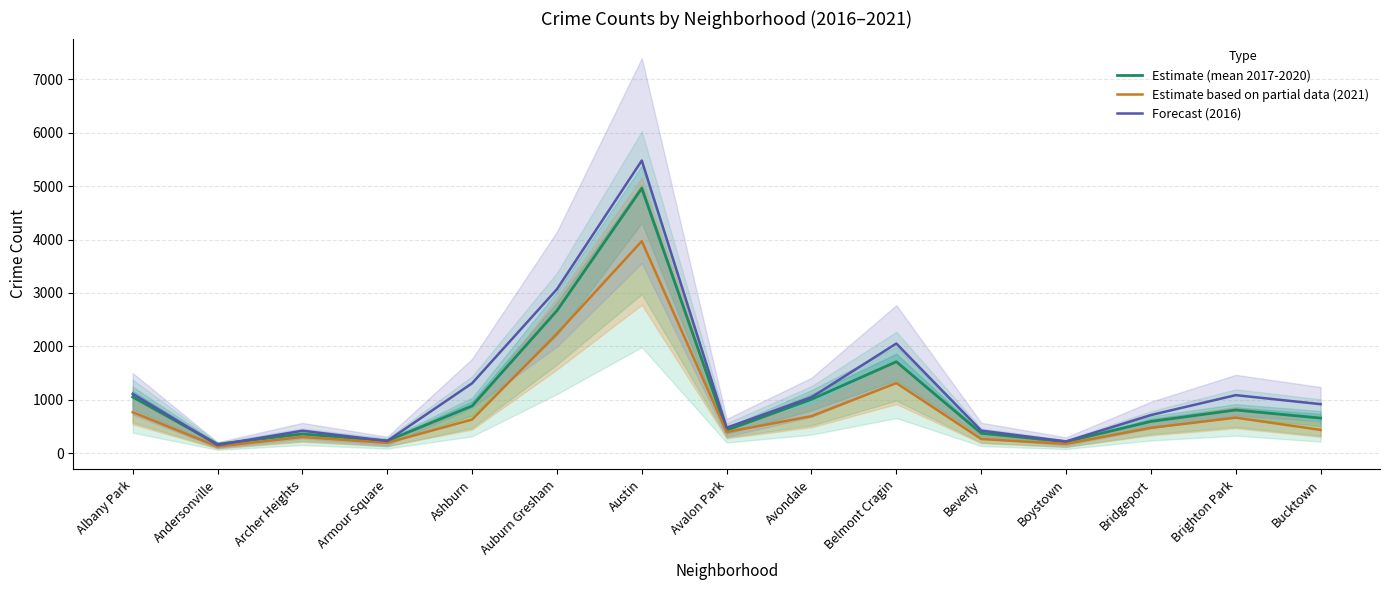

How many interior local valleys does the Estimate based on partial data (2021) series have?

4